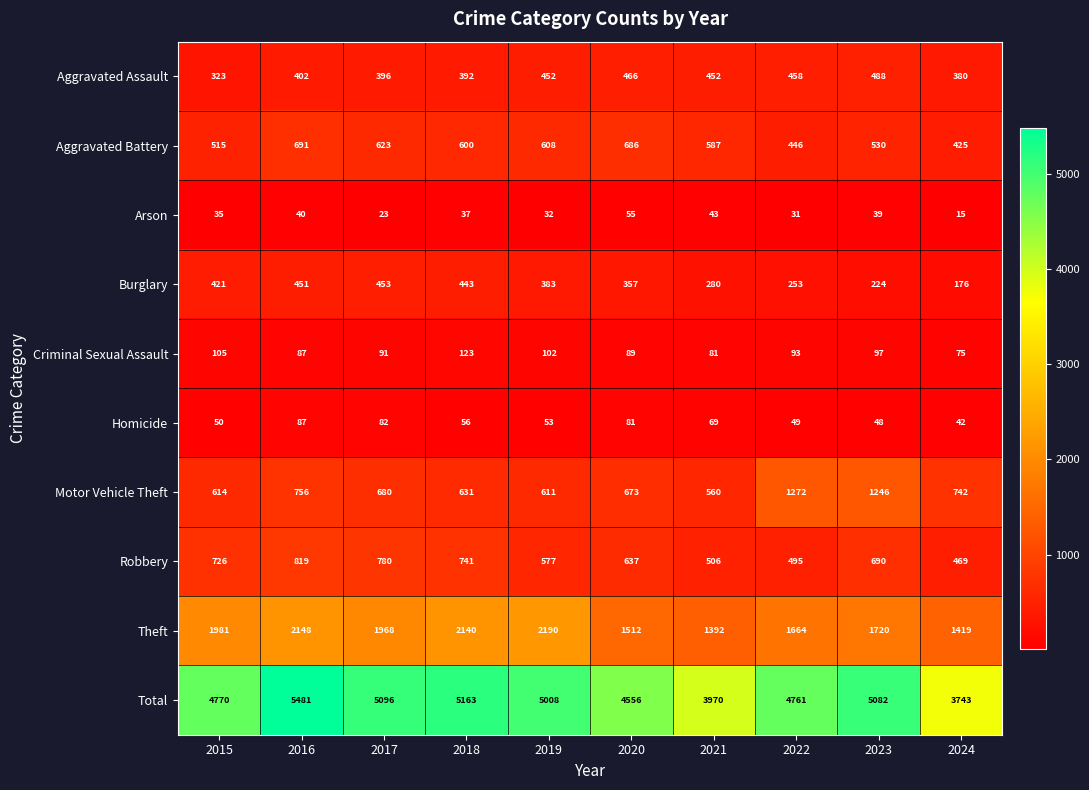

Which series has the widest spread of values?

Total